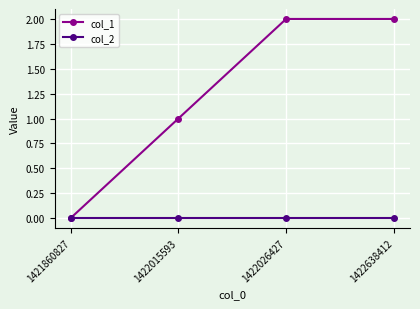

What is the total value across all series at 1422026427?

2